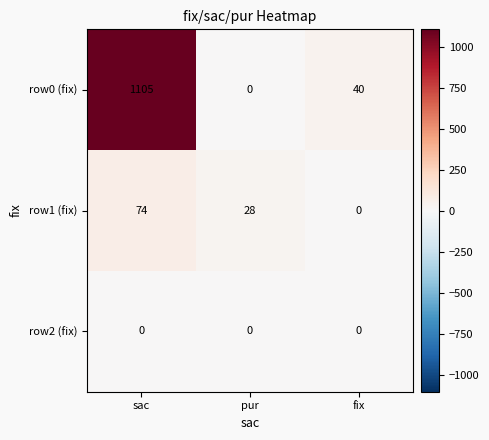

Where is row0 (fix) nearest to the value 552?

fix